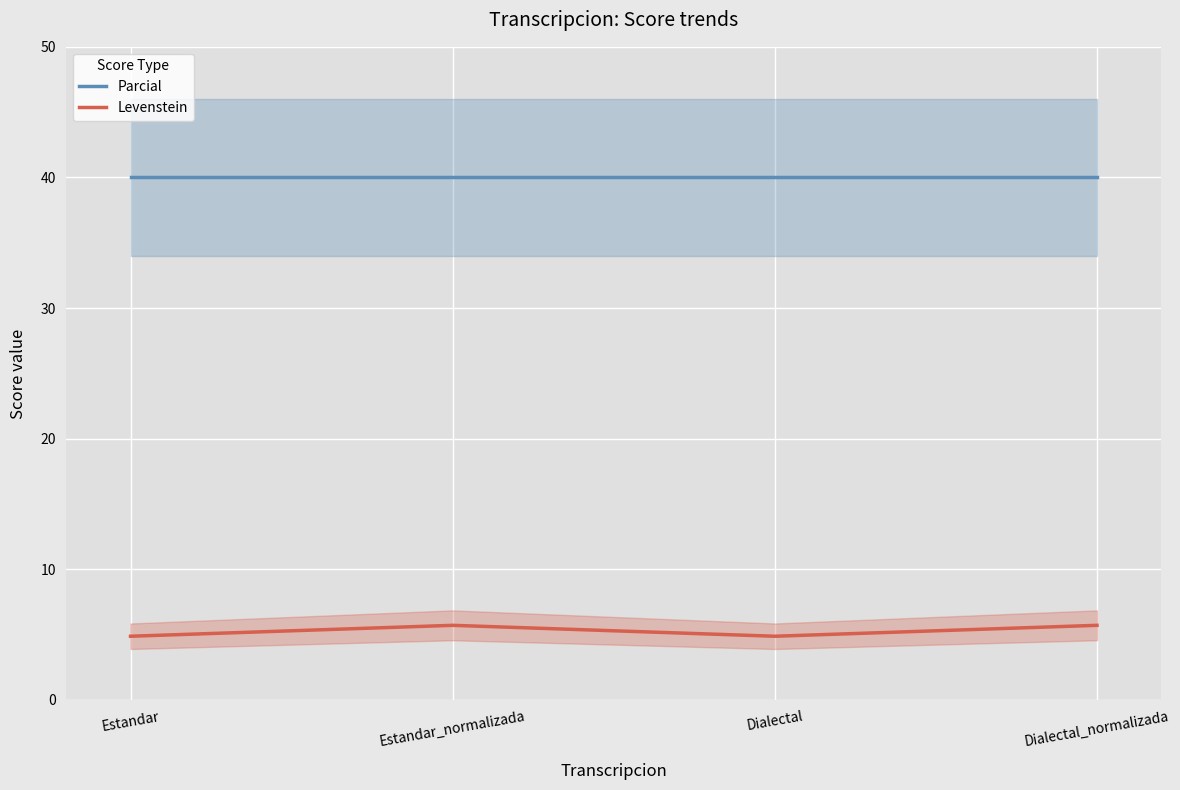

What is the difference between the highest and lowest values at Dialectal?

35.1